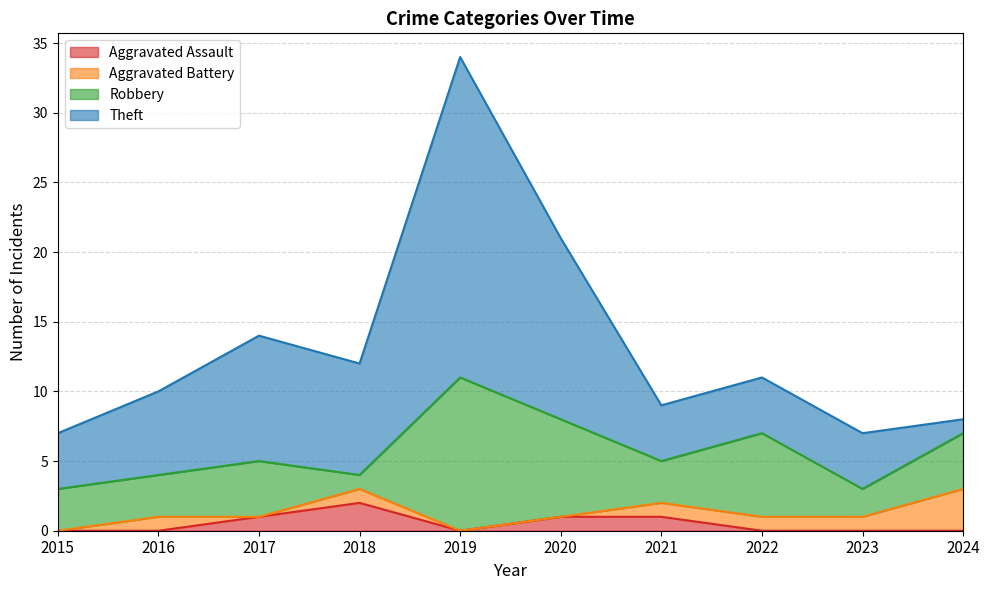

At which label does Aggravated Battery reach its peak?

2024